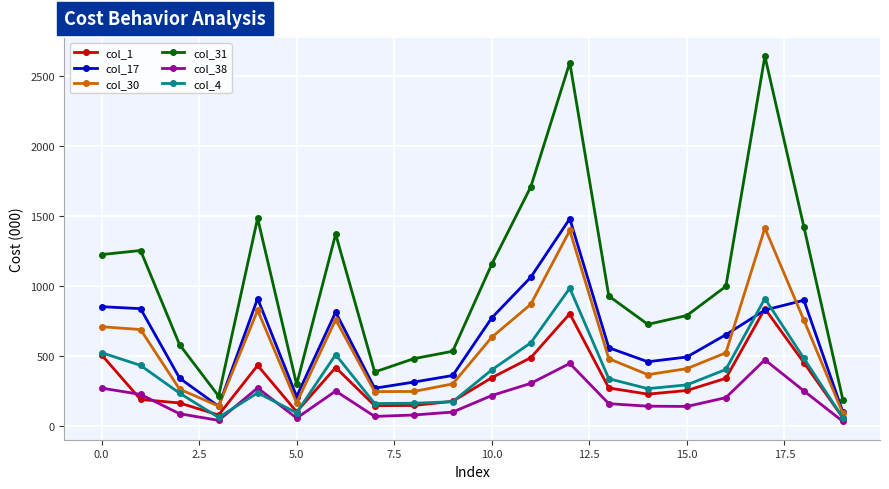

True or false: col_38 has more than 0 interior local peaks.

True